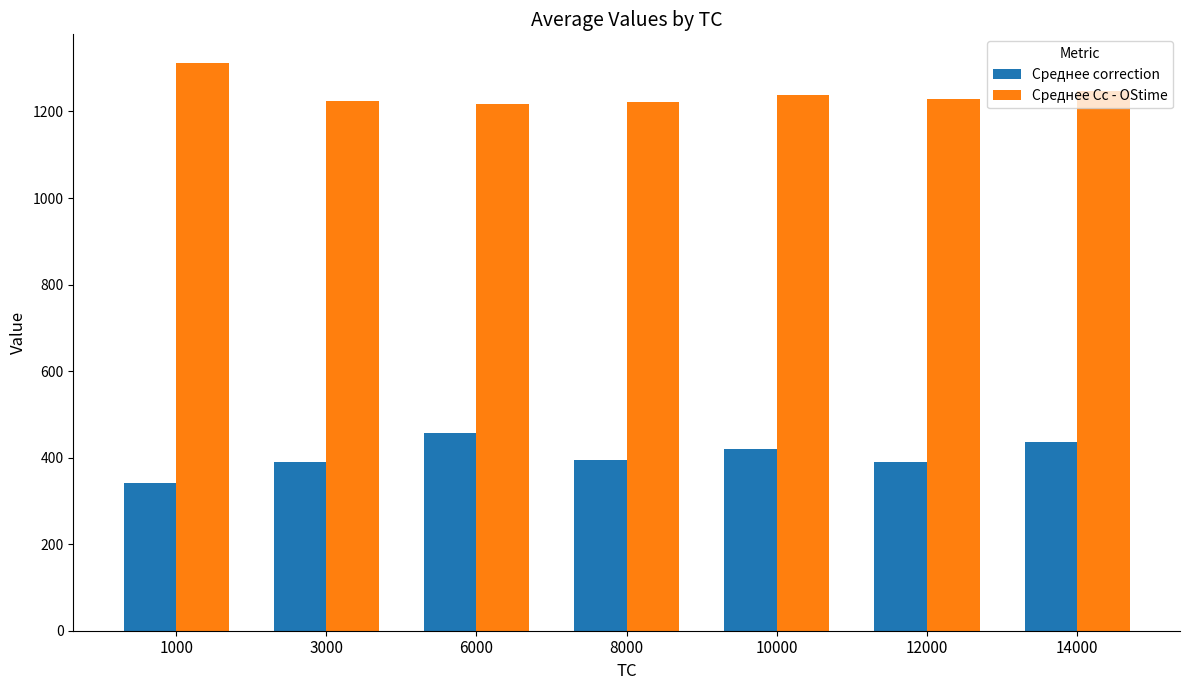

At which label does Среднее Cc - OStime reach its peak?

1000